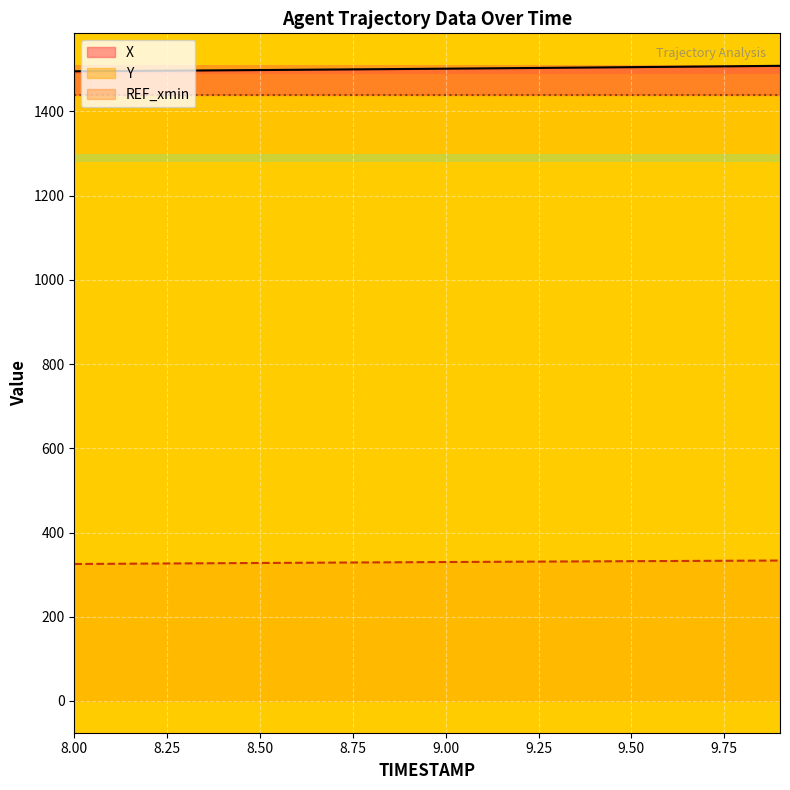

Between 8.6 and 8.3, which is larger?

8.6